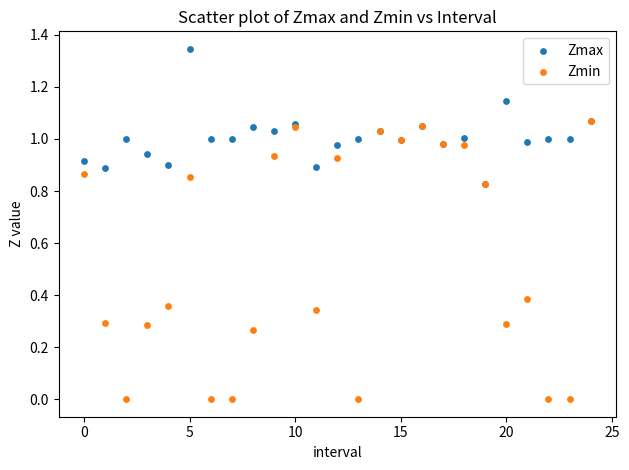

What are all the series names shown in the legend?

Zmax, Zmin